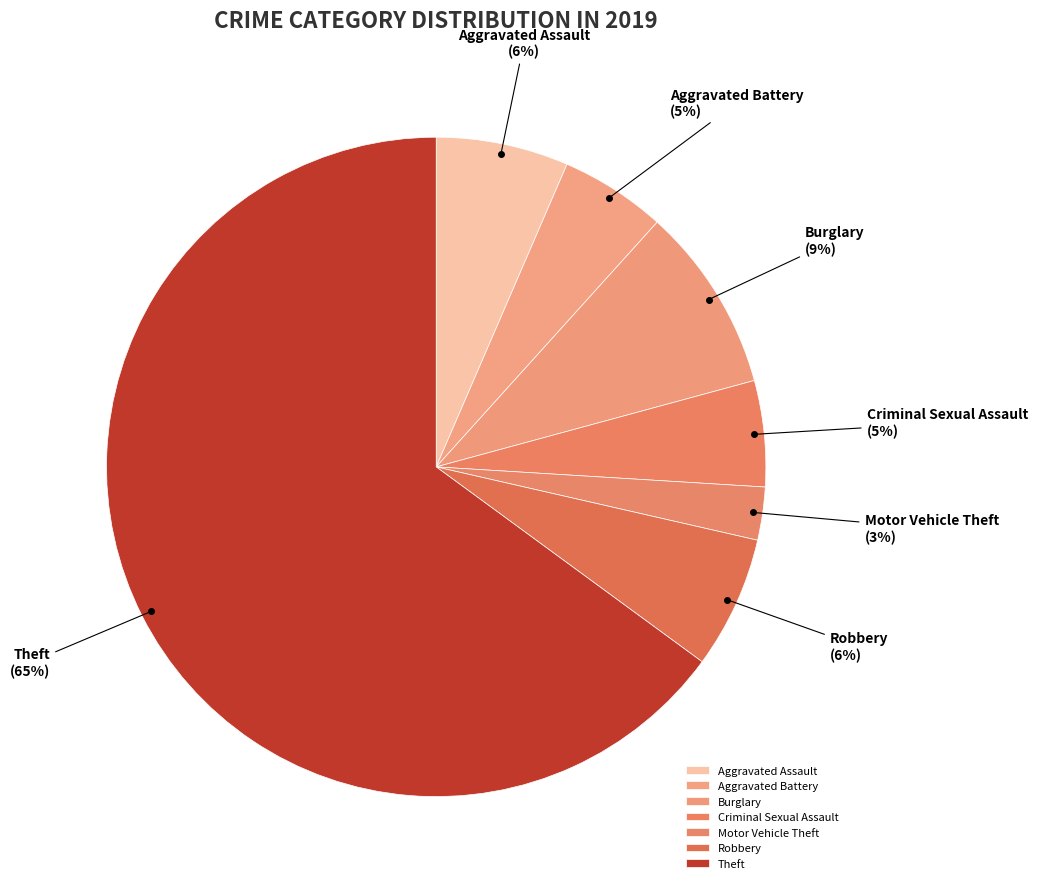

Which has a higher value, Theft or Motor Vehicle Theft?

Theft